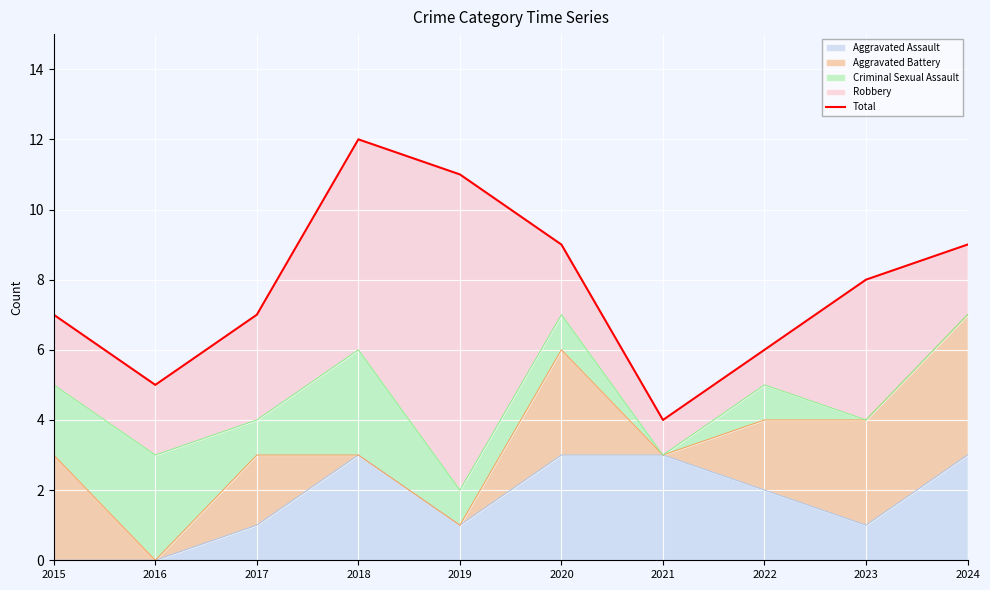

True or false: the data shows 7 at 2017.

True